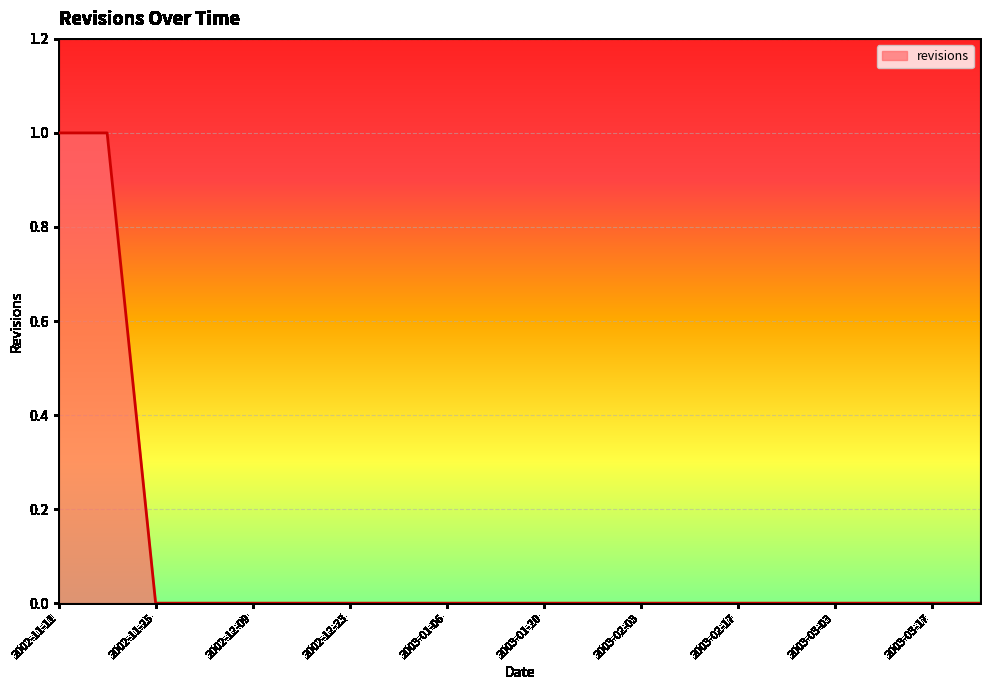

Does the chart have visible grid lines?

Yes